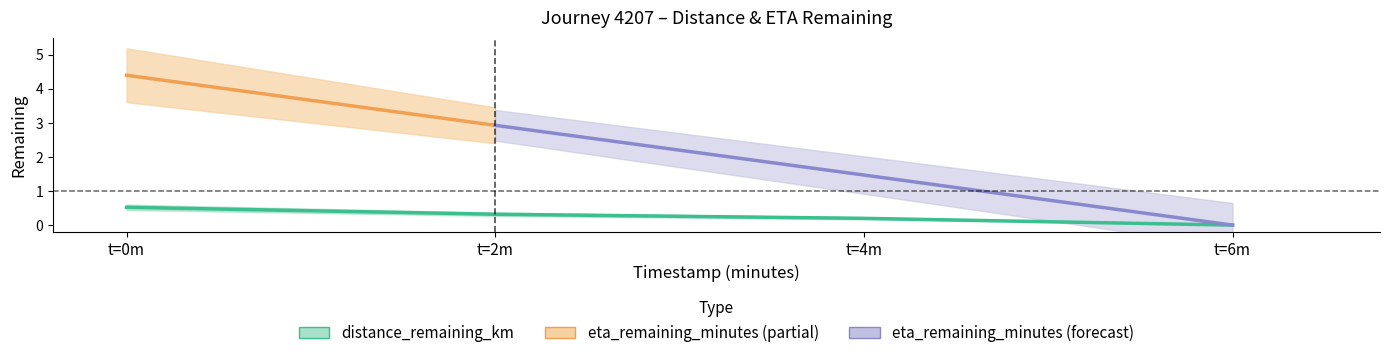

Does the chart have visible grid lines?

No